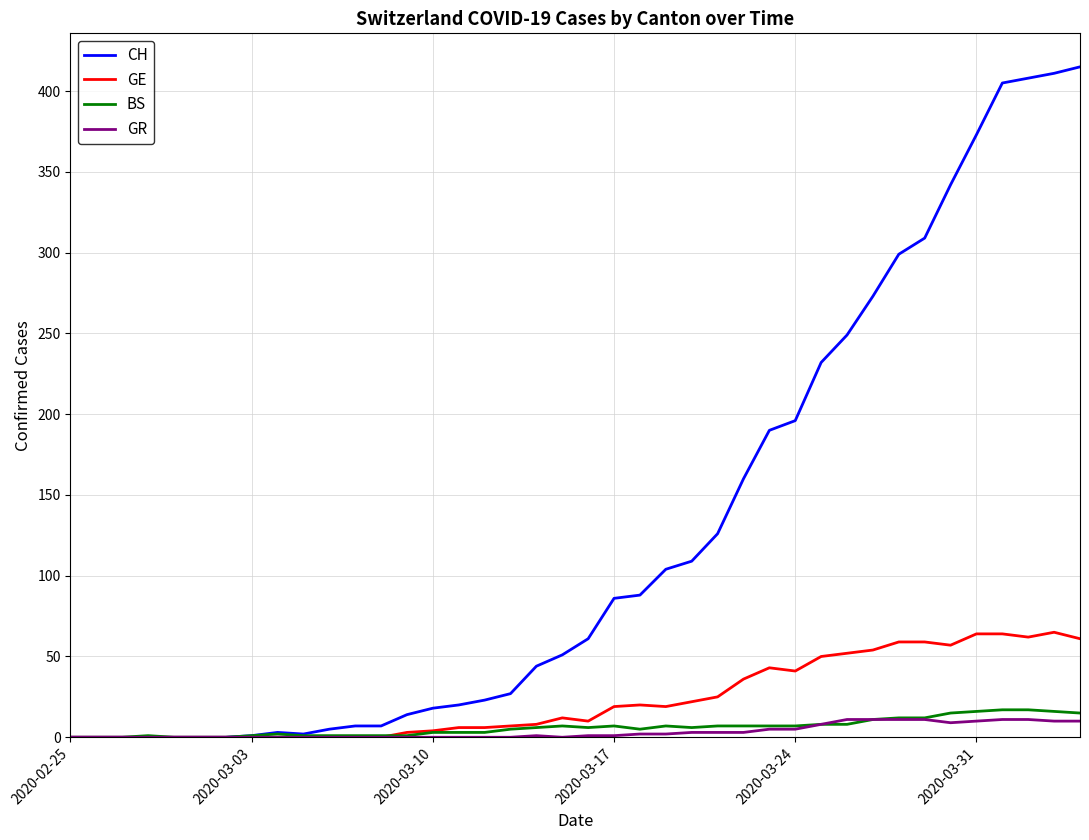

What is the maximum value shown in the chart?

415